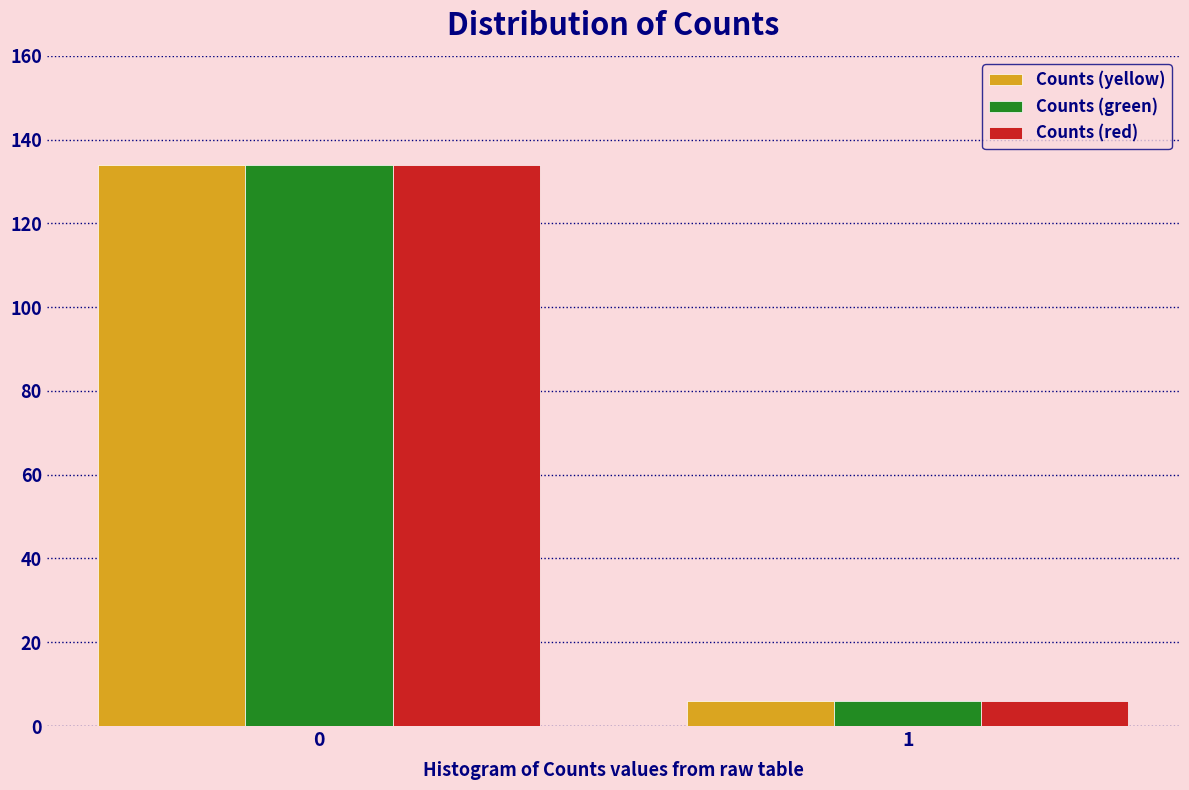

Reading left to right, what are all the values shown in this chart?

Counts (yellow): 0=134	1=6
Counts (green): 0=134	1=6
Counts (red): 0=134	1=6